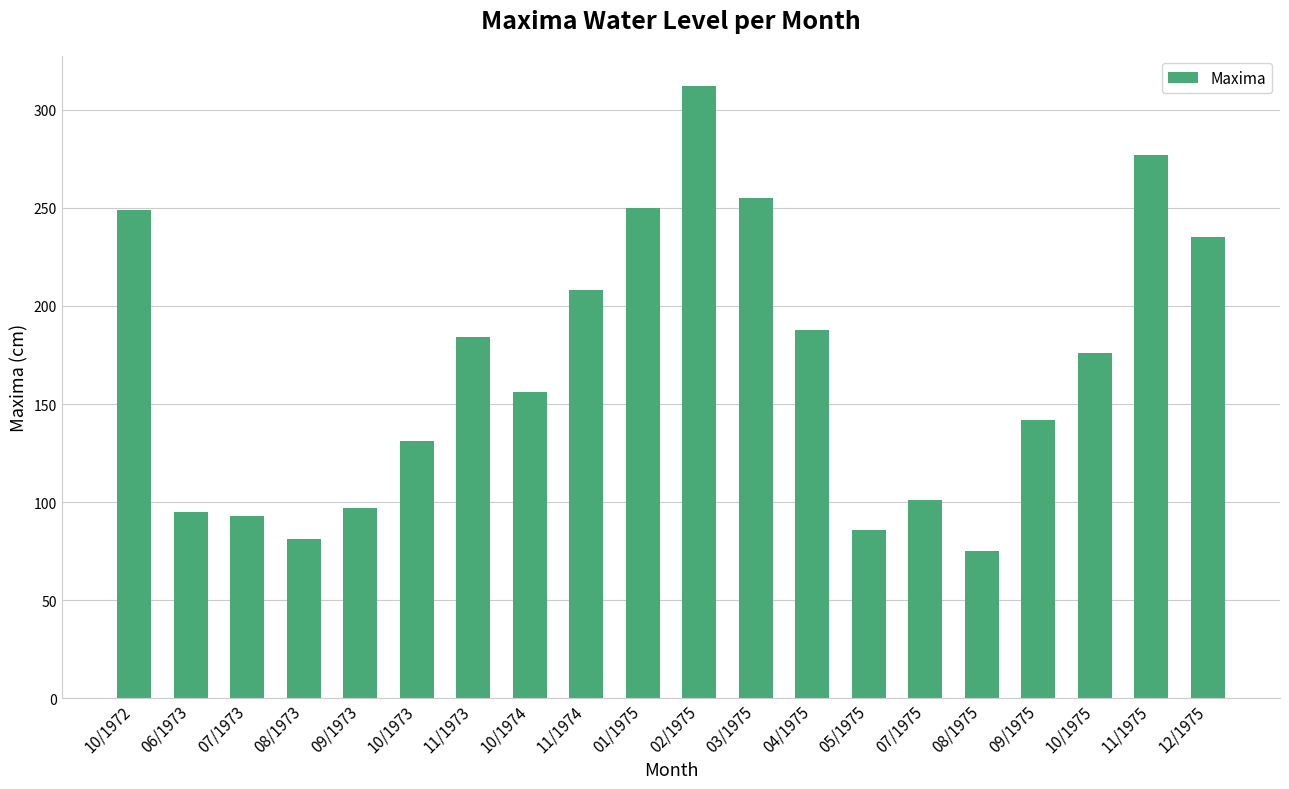

What is the minimum value shown in the chart?

75